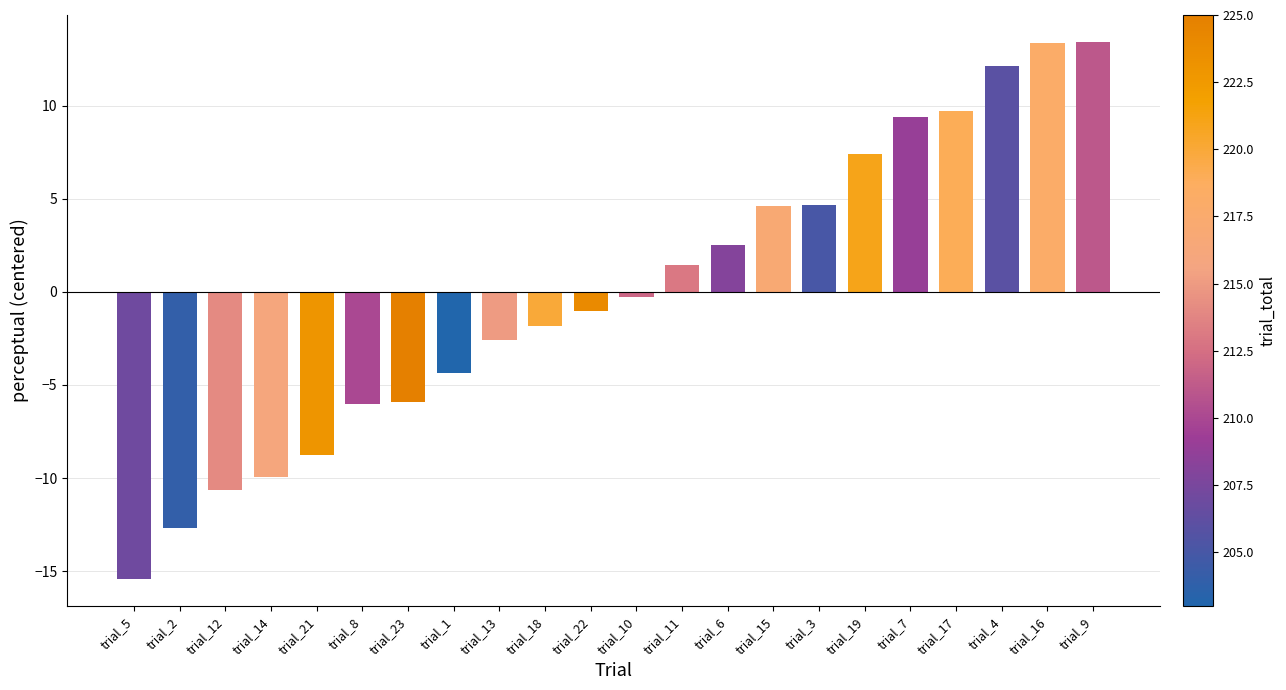

Count the number of values greater than 0.

10